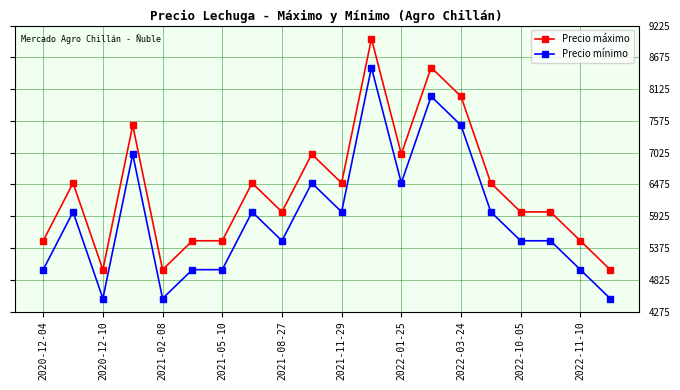

List the series in order of their overall mean, lowest first.

Precio mínimo, Precio máximo